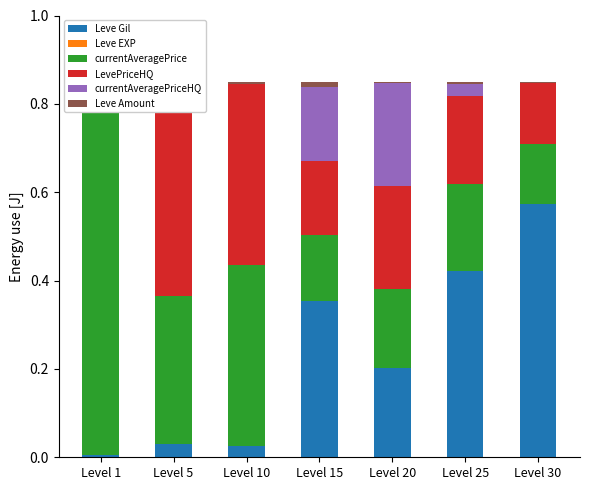

Rank the series by their maximum value, from lowest to highest.

Leve EXP, Leve Amount, currentAveragePriceHQ, LevePriceHQ, Leve Gil, currentAveragePrice